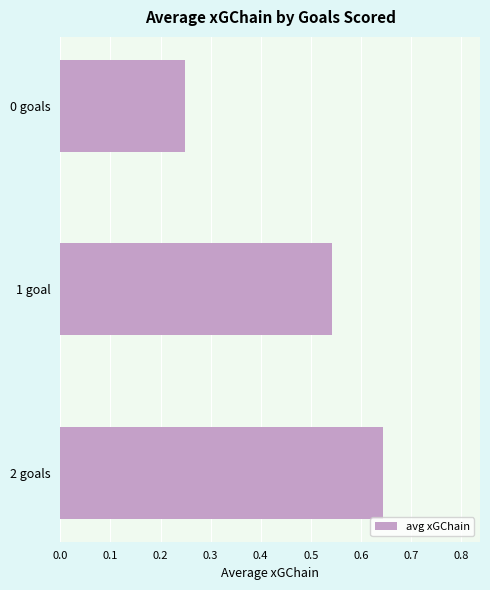

List the labels in order of value, largest first.

2 goals, 1 goal, 0 goals